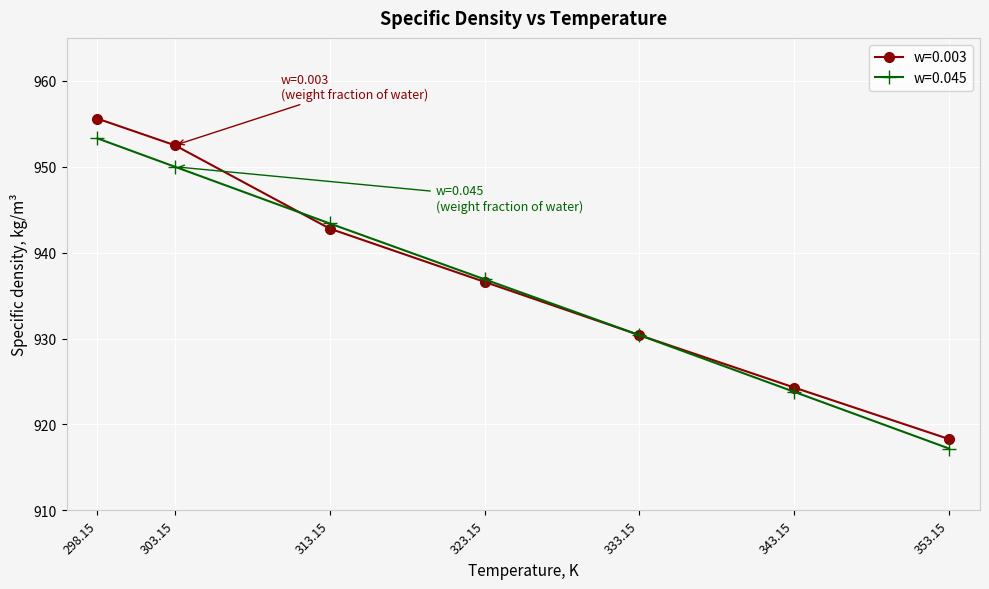

What is the sum of all w=0.003 values?

6560.5